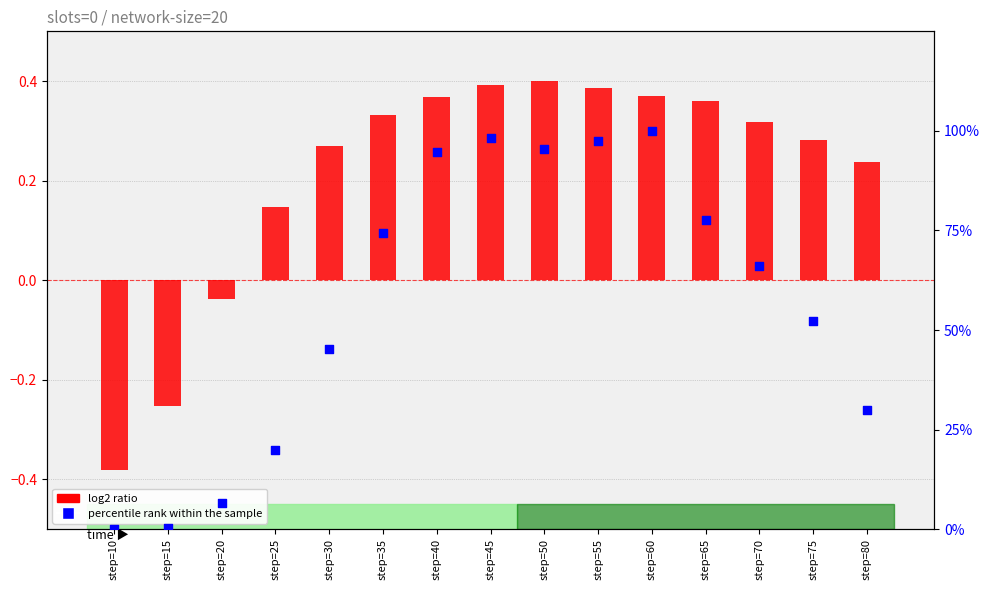

Which series has the widest spread of Y values?

percentile rank within the sample